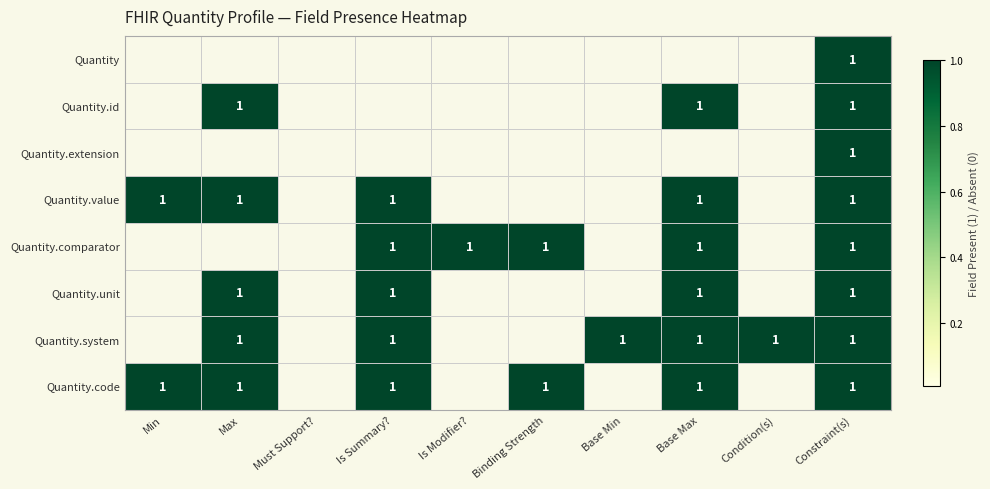

The Quantity.system series shows 1 at Base Max. True or false?

True